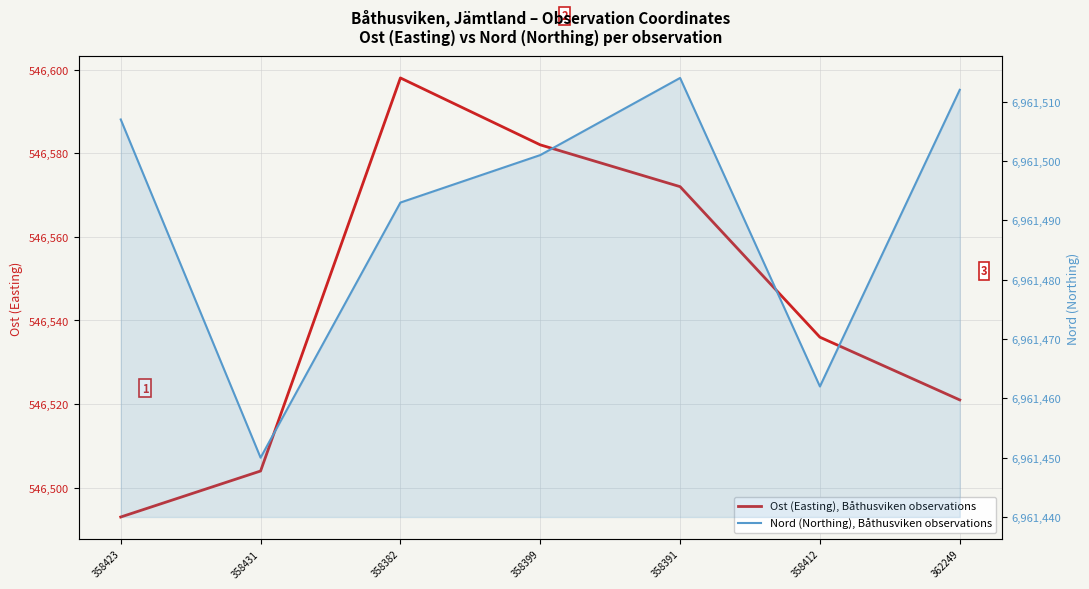

Where is the first local maximum for Nord (Northing), Båthusviken observations?

358391